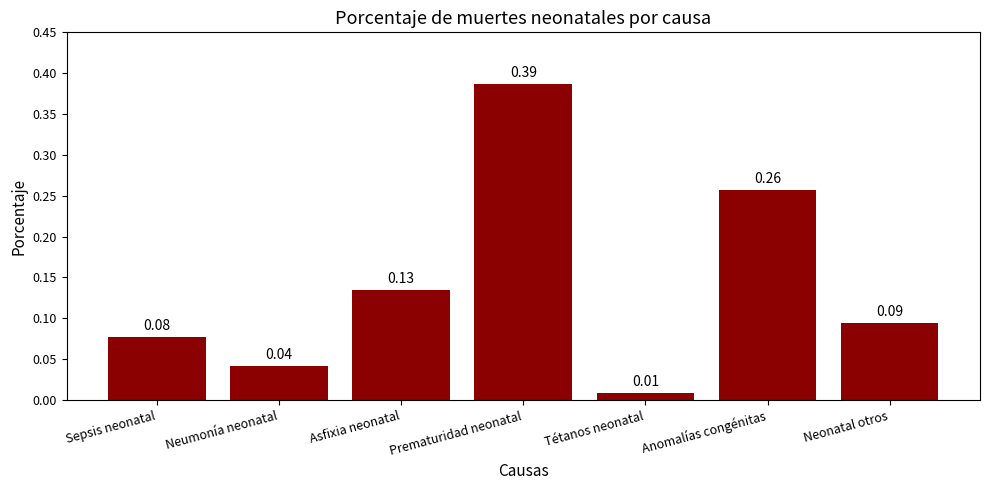

At which category does the chart reach its peak across all series?

Prematuridad neonatal